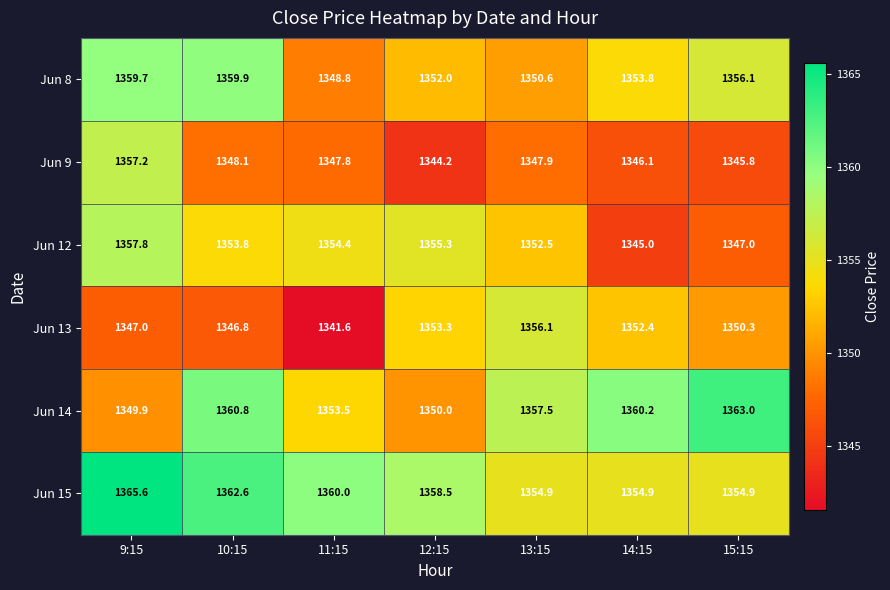

What is the difference between the maximum and minimum values in the Jun 12 series?

12.8